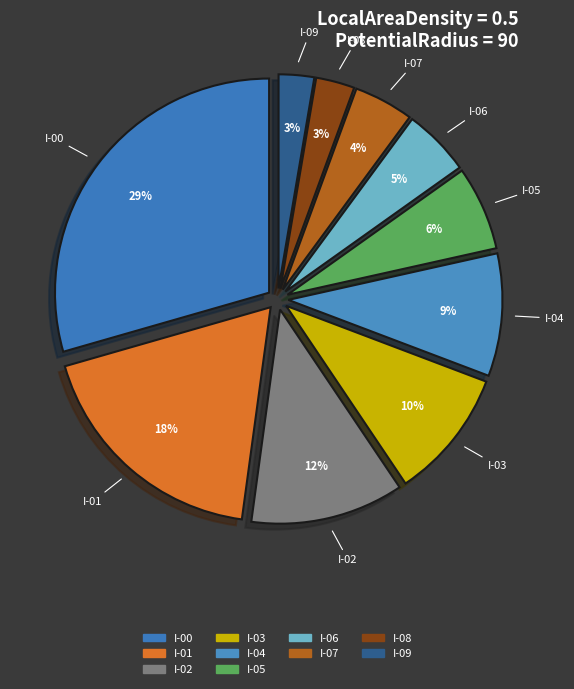

Which slice is the largest?

I-00